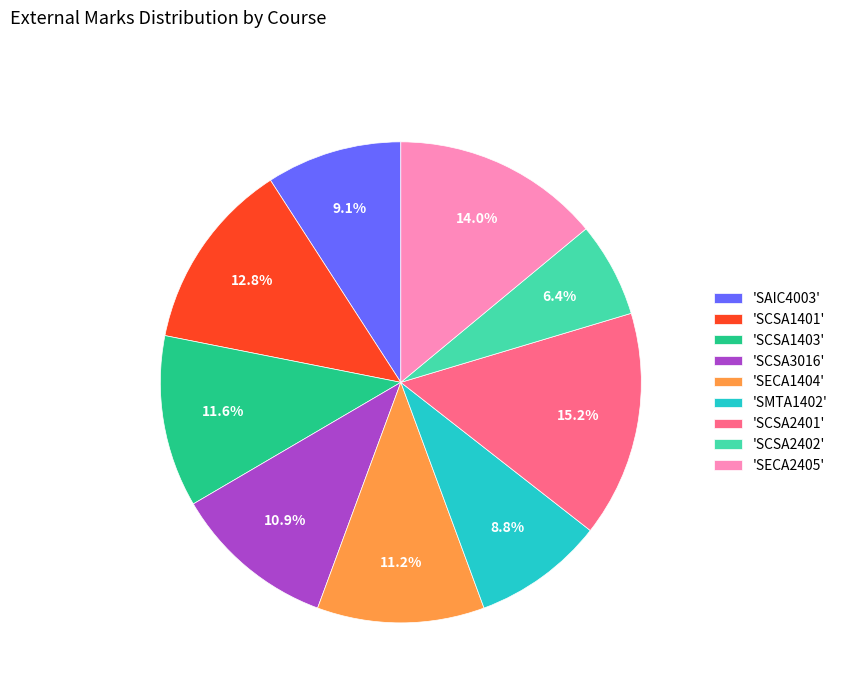

Is 'SCSA1401' the majority of the pie?

No